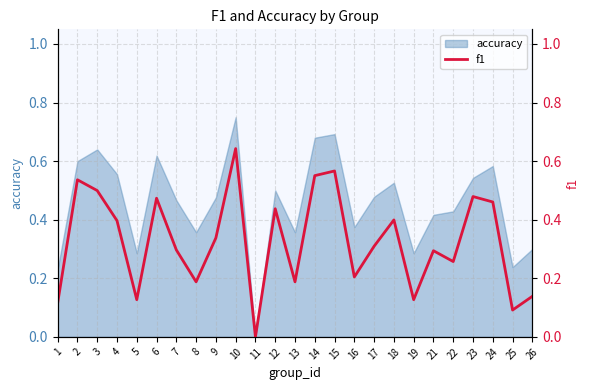

What is the change in value from 11 to 24?

+0.5